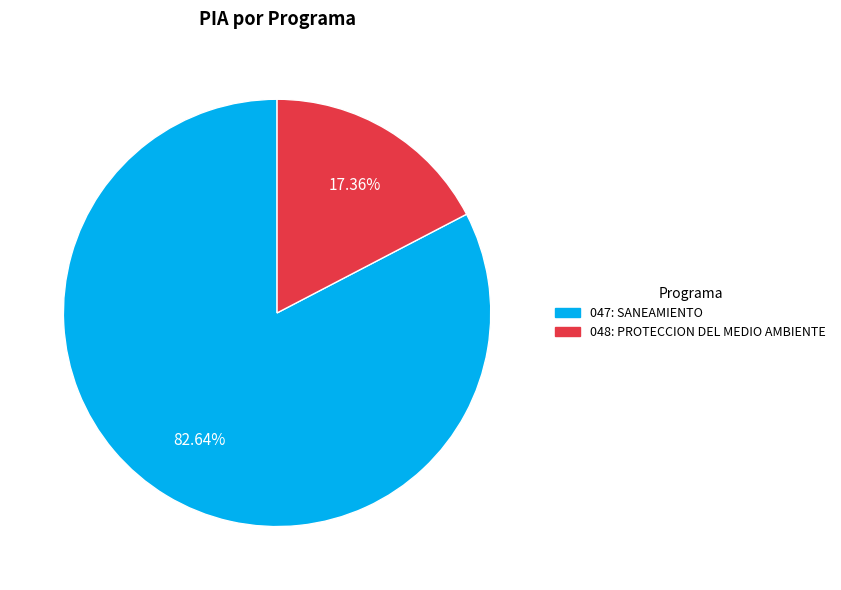

How much of the chart is everything except 047: SANEAMIENTO?

17.4%